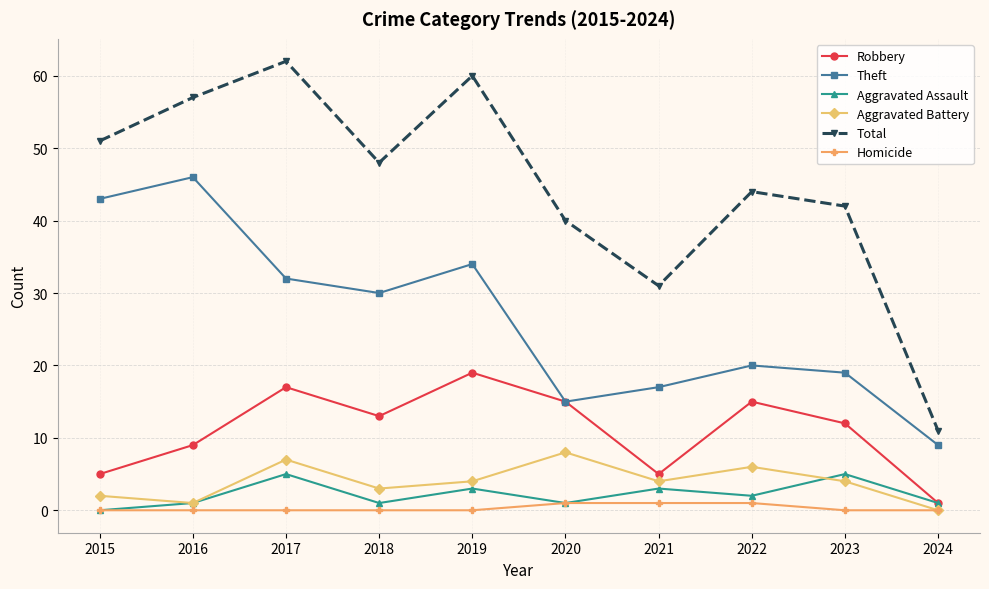

At 2021, list the series in order from largest to smallest.

Total, Theft, Robbery, Aggravated Battery, Aggravated Assault, Homicide